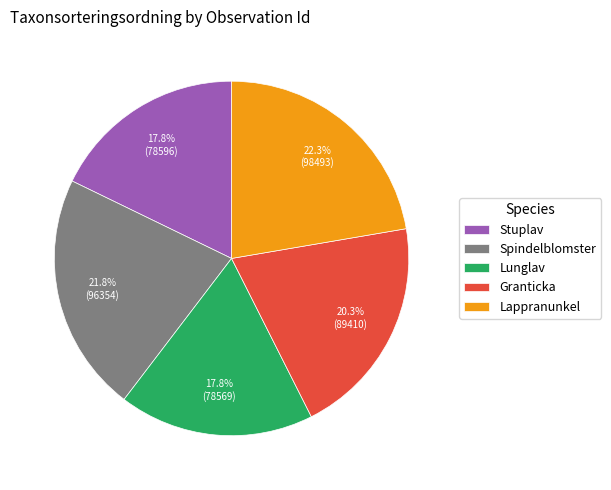

How much of the chart is everything except Lappranunkel?

77.7%